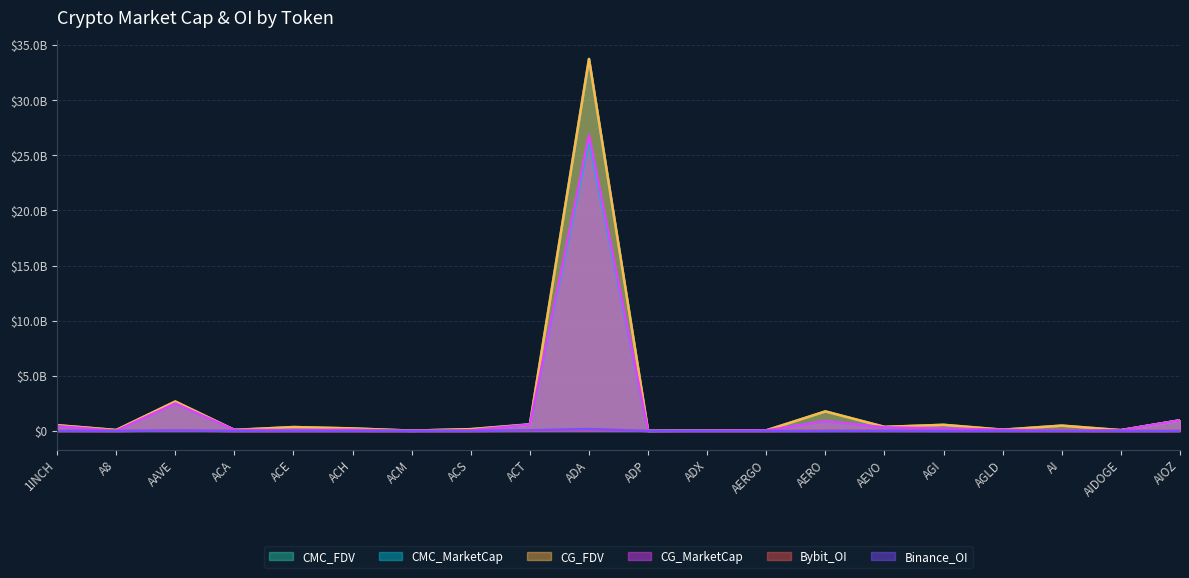

The value of CG_FDV at A8 is 39082539. True or false?

False